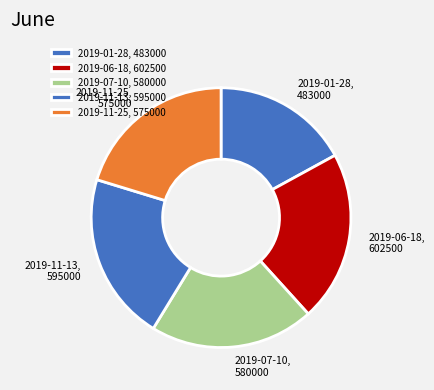

How many slices are in this pie chart?

5